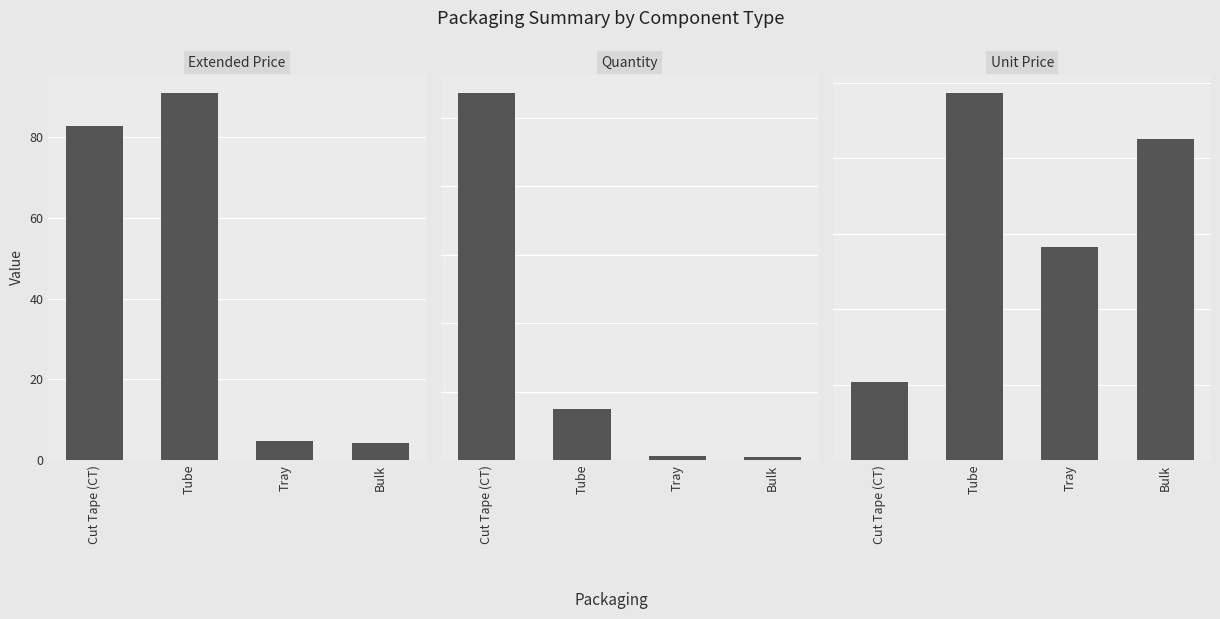

What is the approximate value of Unit Price at Bulk?

2.1